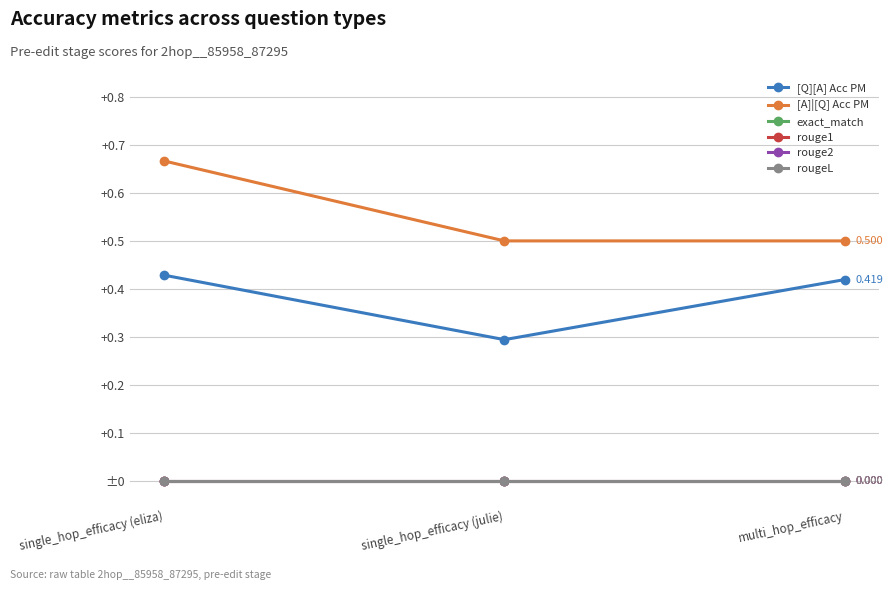

Reading right to left, what are all the values shown in this chart?

[Q][A] Acc PM: 0.4	0.3	0.4
[A]|[Q] Acc PM: 0.5	0.5	0.7
exact_match: 0.0	0.0	0.0
rouge1: 0.0	0.0	0.0
rouge2: 0.0	0.0	0.0
rougeL: 0.0	0.0	0.0